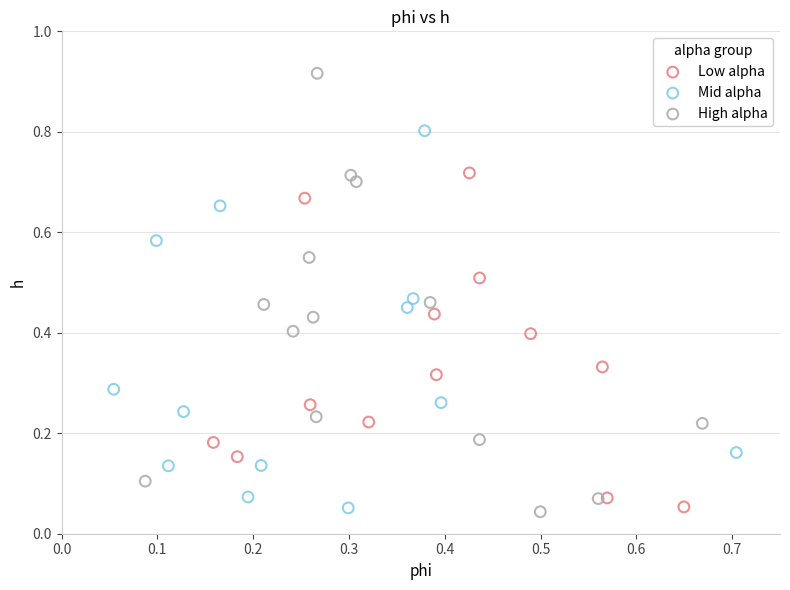

Which series contains the highest Y value?

High alpha